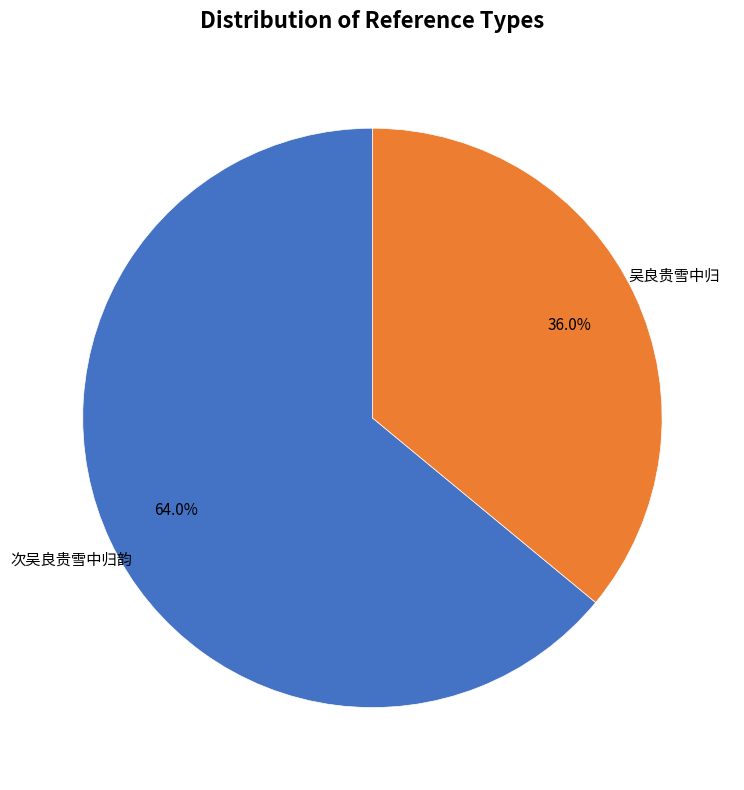

Does 次吴良贵雪中归韵 account for over 50% of the chart?

Yes